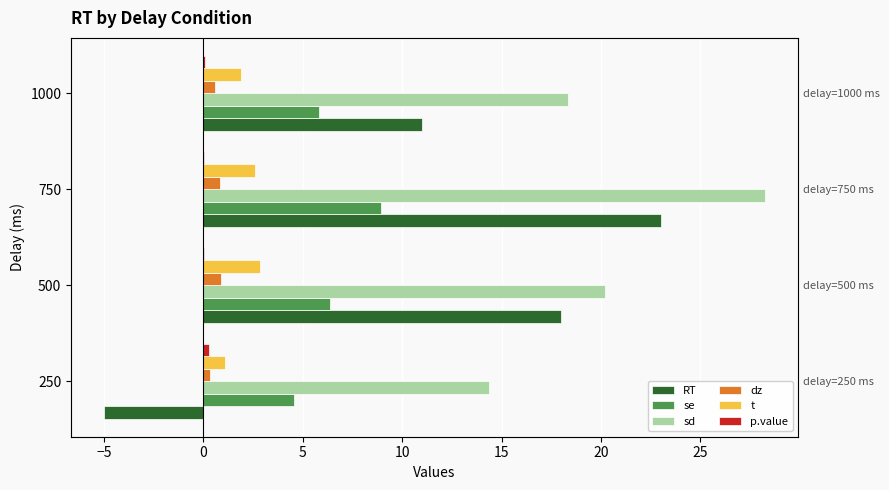

What is the value of the dz bar at the 2nd from the left?

0.9